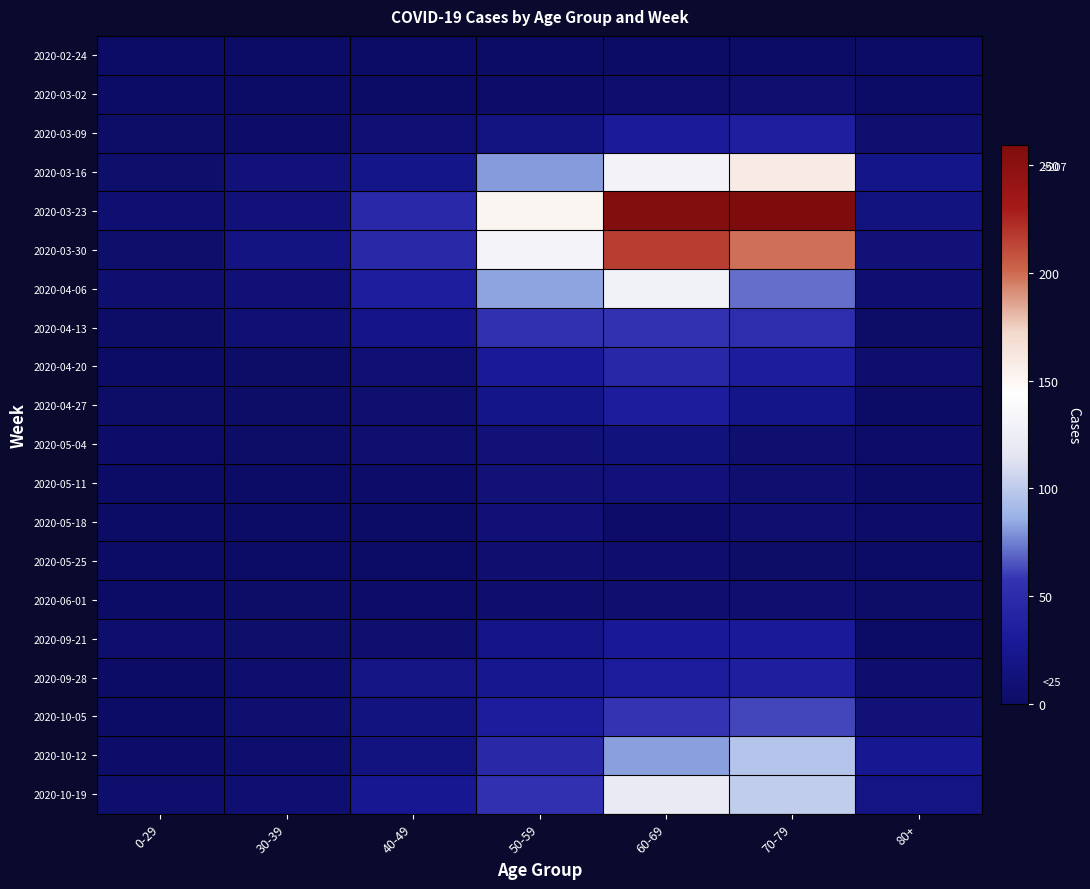

Which series changed the most between 50-59 and 70-79?

2020-03-23